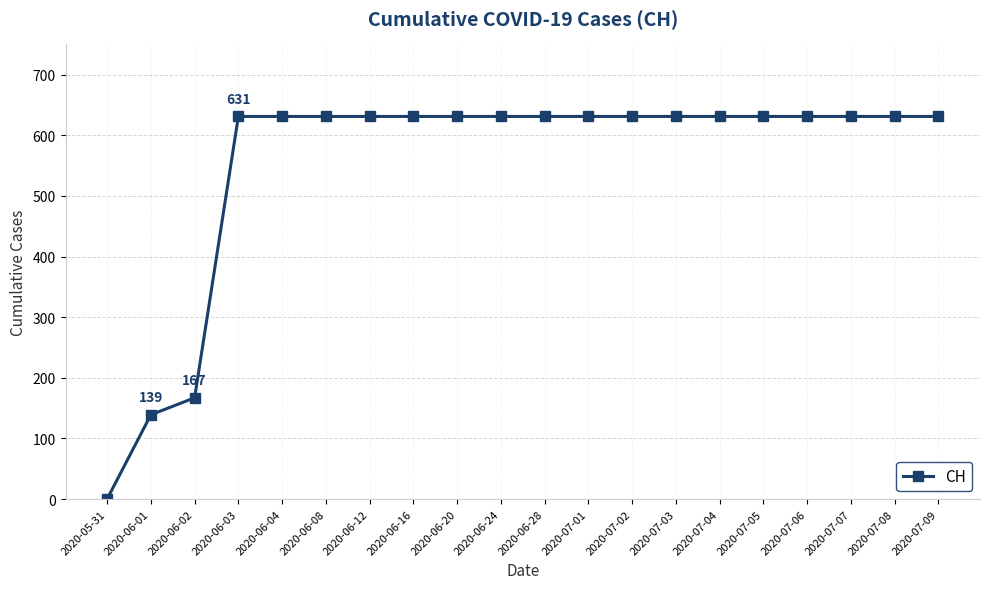

What is the ratio of the value at 2020-06-03 to the value at 2020-07-01?

1.0